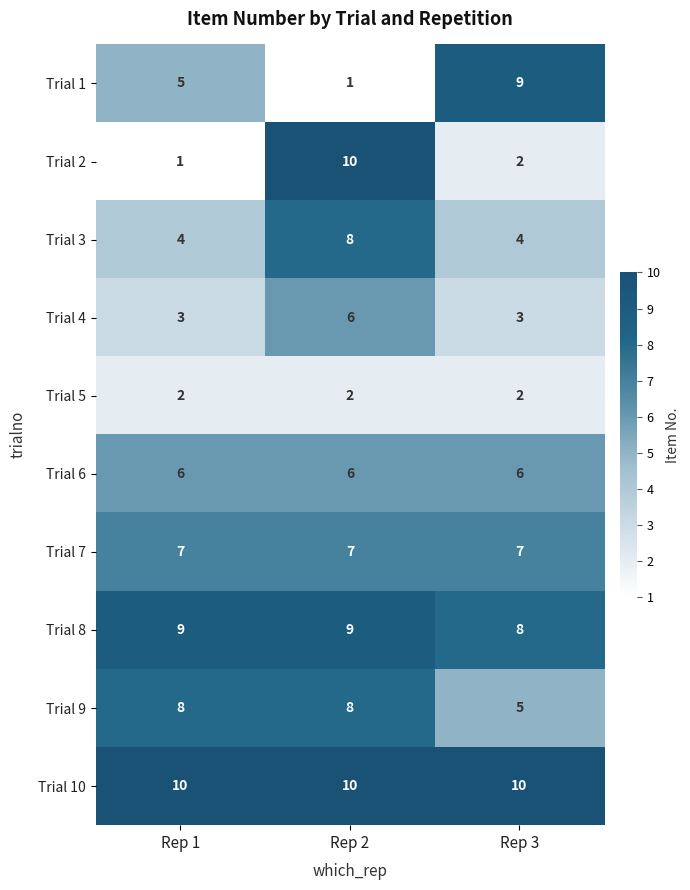

Reading left to right, transcribe all the data shown in this chart.

Trial 1: Rep 1=5	Rep 2=1	Rep 3=9
Trial 2: Rep 1=1	Rep 2=10	Rep 3=2
Trial 3: Rep 1=4	Rep 2=8	Rep 3=4
Trial 4: Rep 1=3	Rep 2=6	Rep 3=3
Trial 5: Rep 1=2	Rep 2=2	Rep 3=2
Trial 6: Rep 1=6	Rep 2=6	Rep 3=6
Trial 7: Rep 1=7	Rep 2=7	Rep 3=7
Trial 8: Rep 1=9	Rep 2=9	Rep 3=8
Trial 9: Rep 1=8	Rep 2=8	Rep 3=5
Trial 10: Rep 1=10	Rep 2=10	Rep 3=10